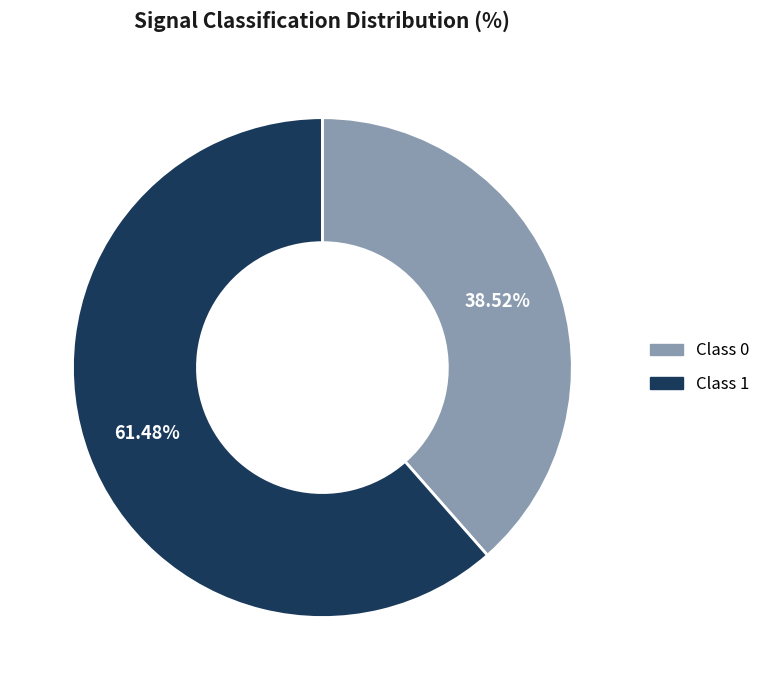

Is there any slice that represents more than half of the pie?

Yes